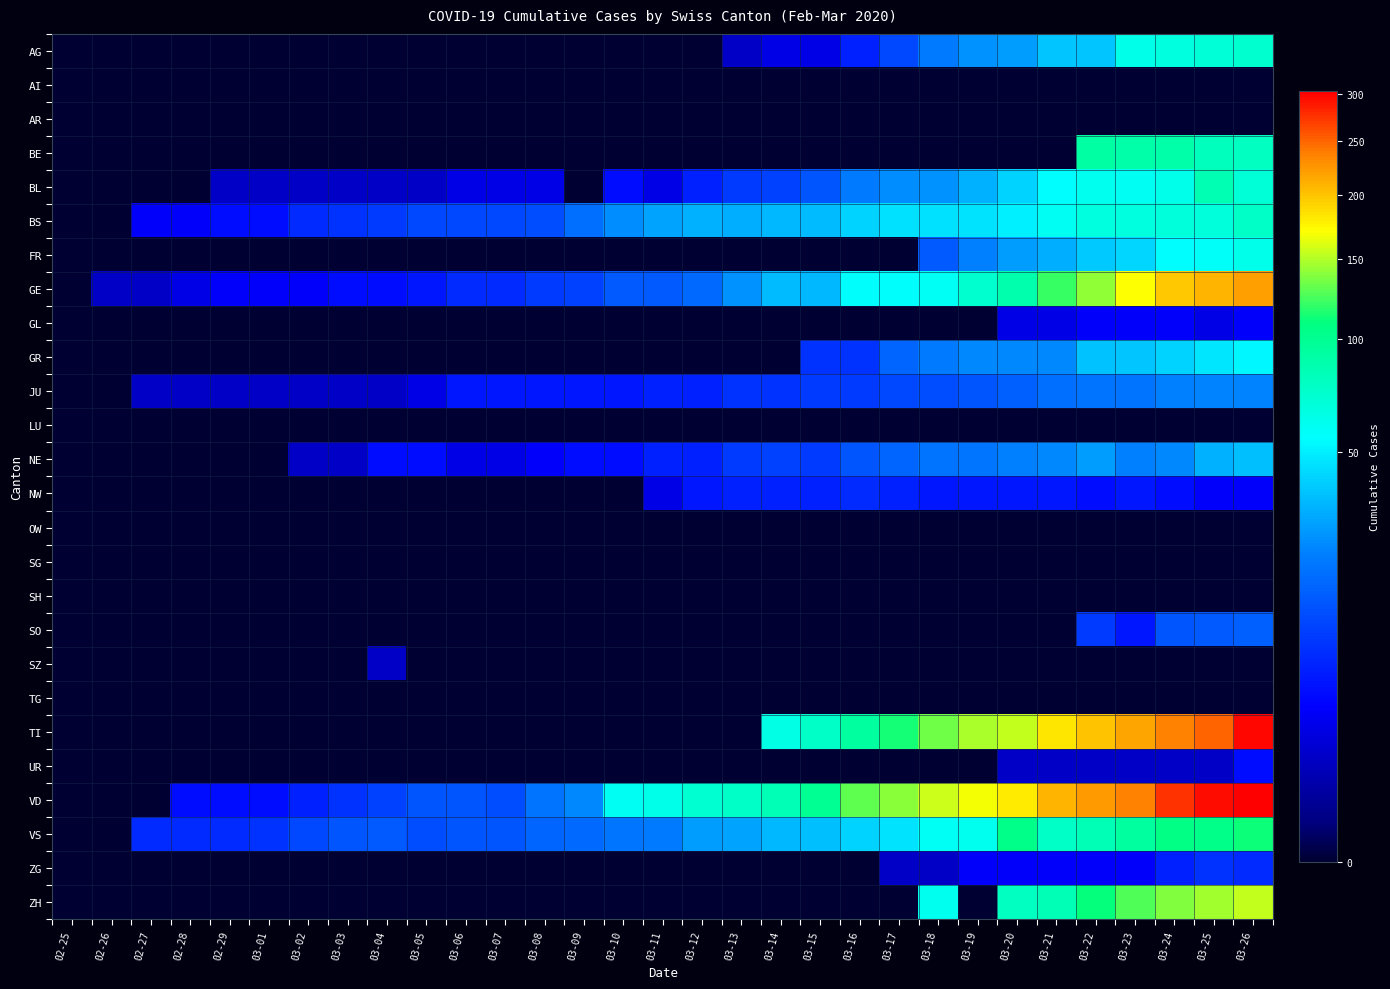

What is the spread (max minus min) of values at 03-09?

24